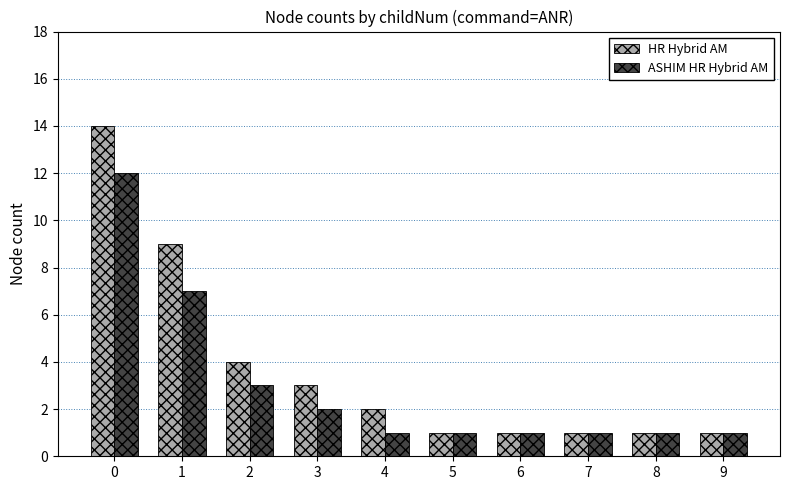

What is the greatest value displayed?

14